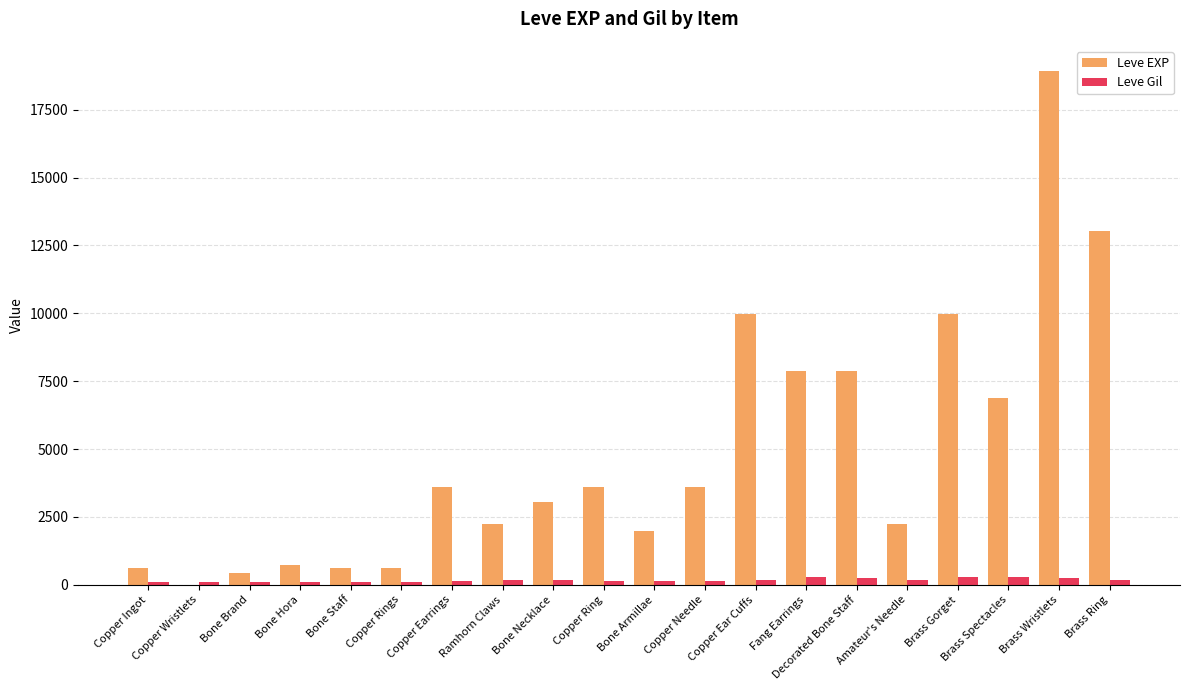

What is the maximum value for Leve EXP?

18910